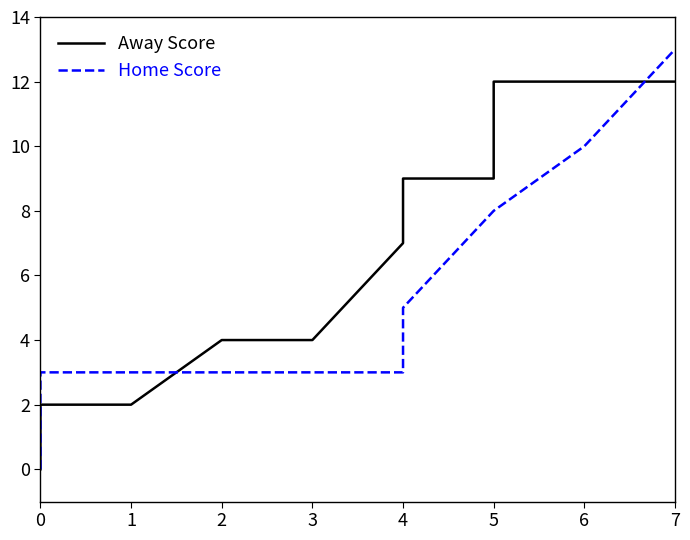

Does the chart display data point markers on the line(s)?

No